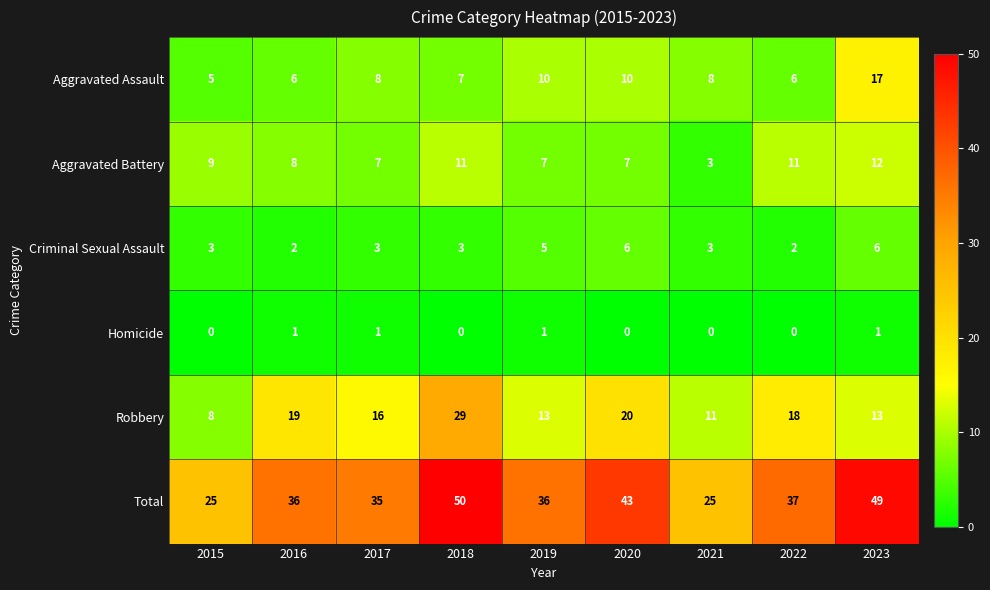

What is the sum of the Total values at 2023 and 2017?

84